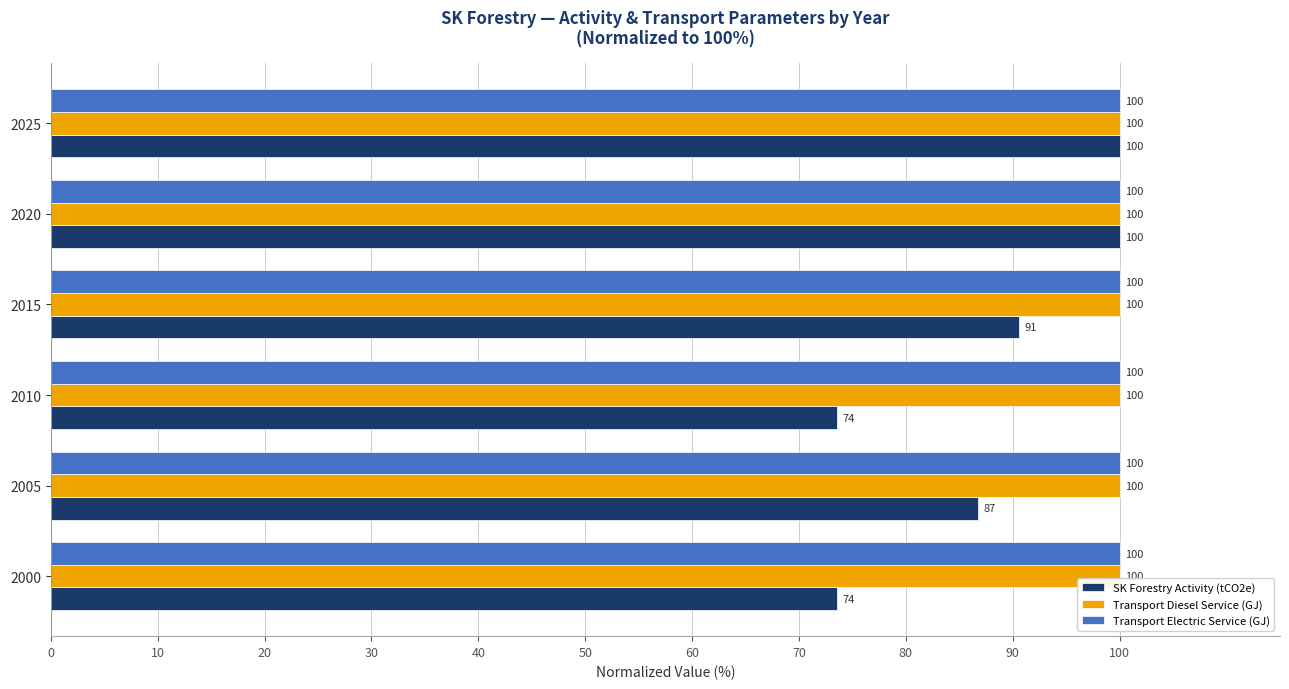

The Transport Diesel Service (GJ) series shows 142.3 at 2000. True or false?

False